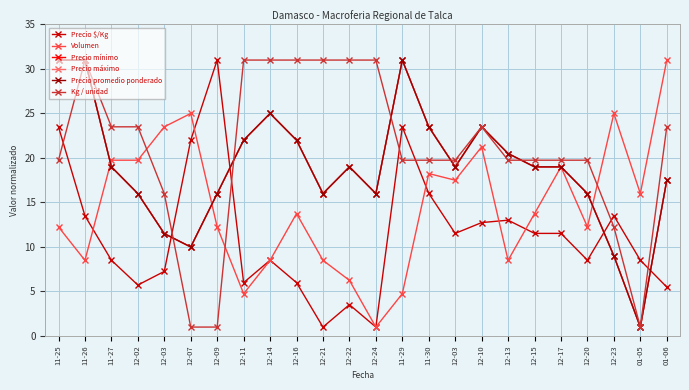

How many lines are shown in the chart?

6